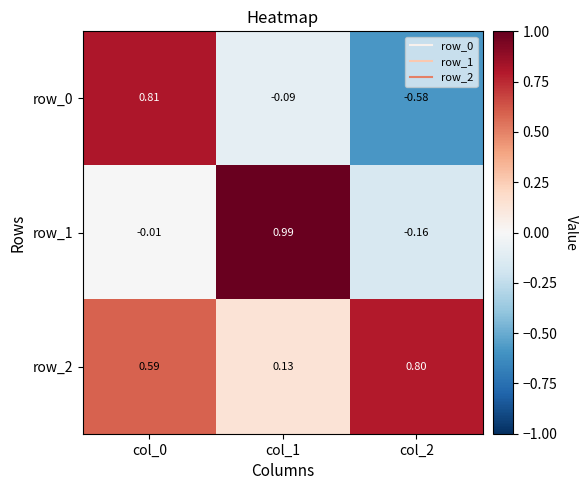

Where does the row_1 series first go above 0?

col_1